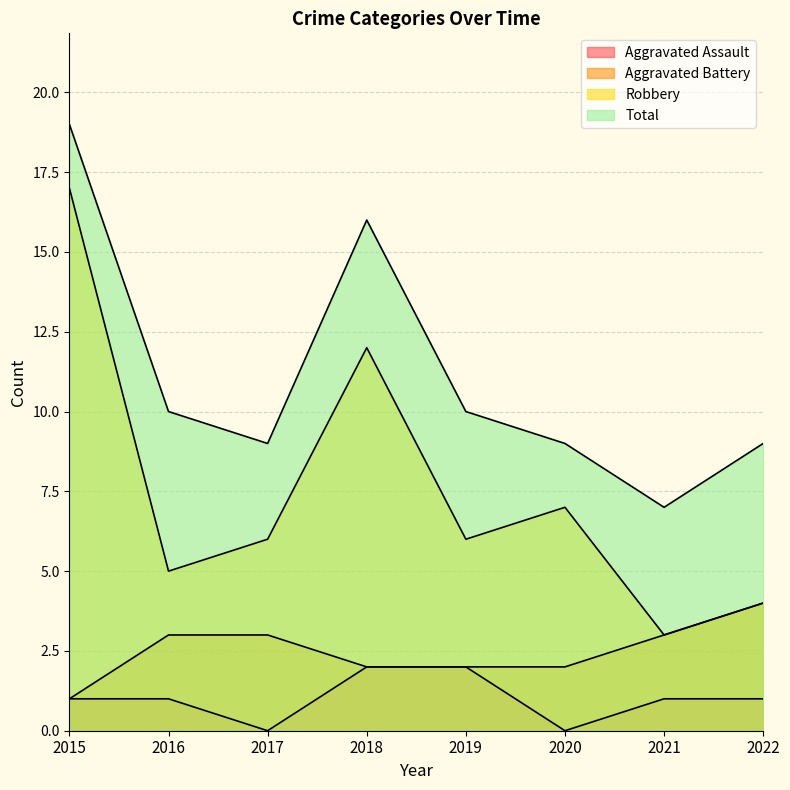

Does the chart have visible grid lines?

Yes